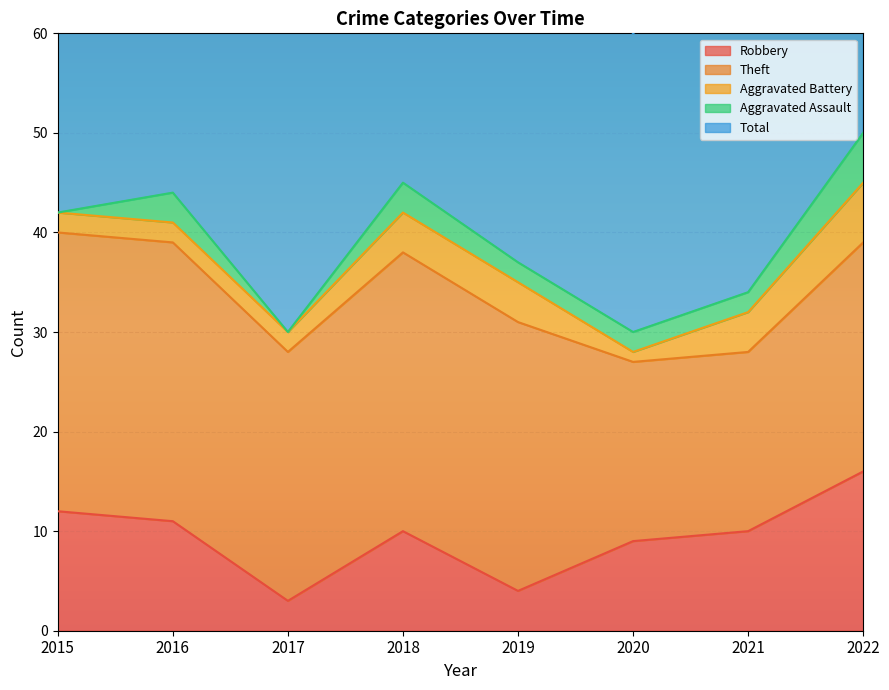

The Total series shows 32 at 2017. True or false?

True